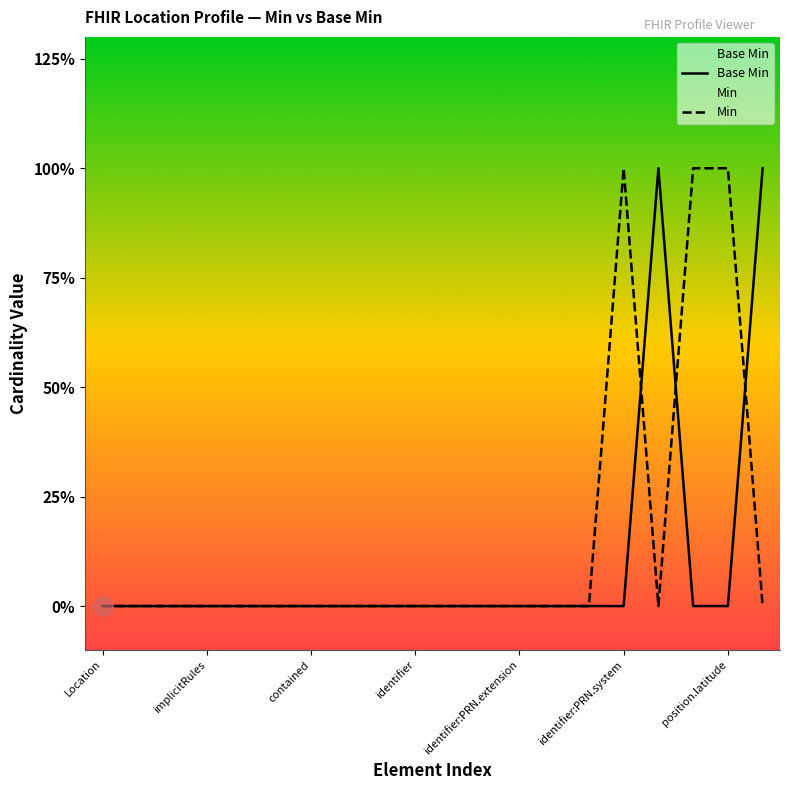

How many lines are shown in the chart?

2